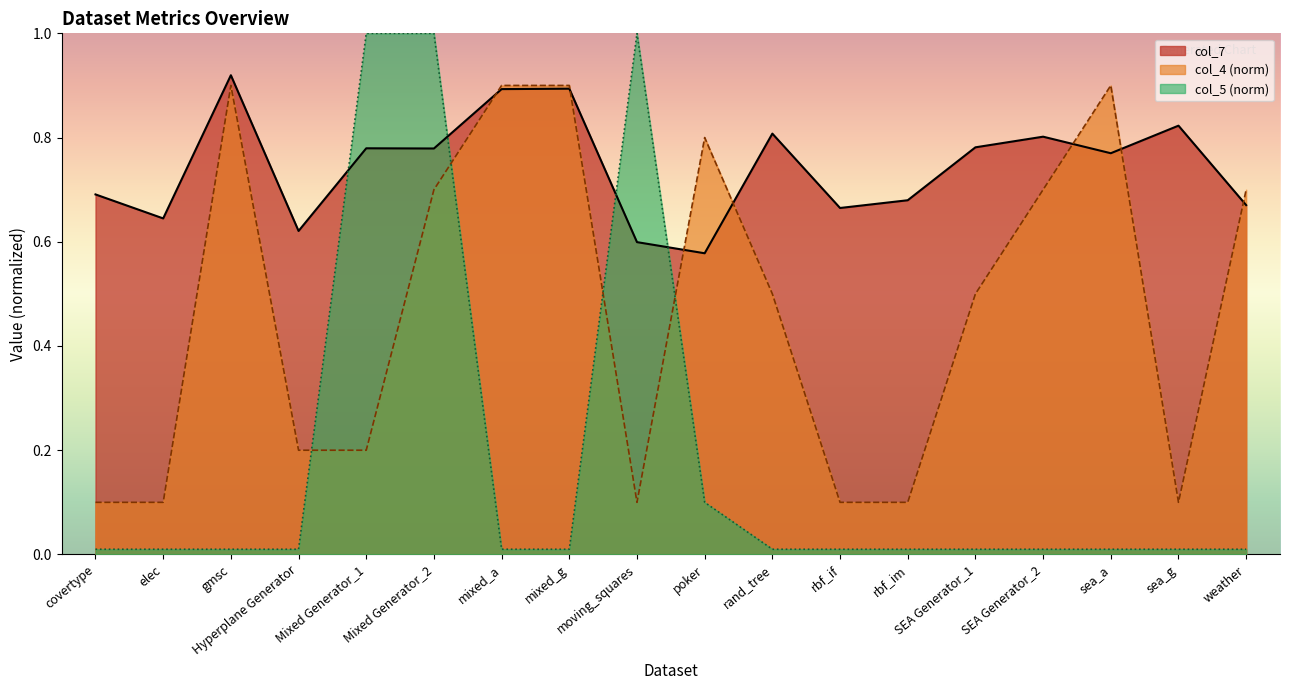

After their last crossing, which series has the higher values: col_4 or col_7?

col_4